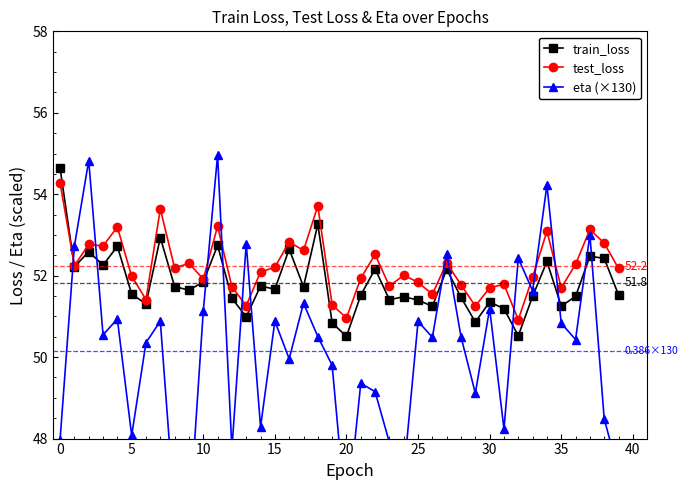

What is the lowest value of the test_loss series?

50.9